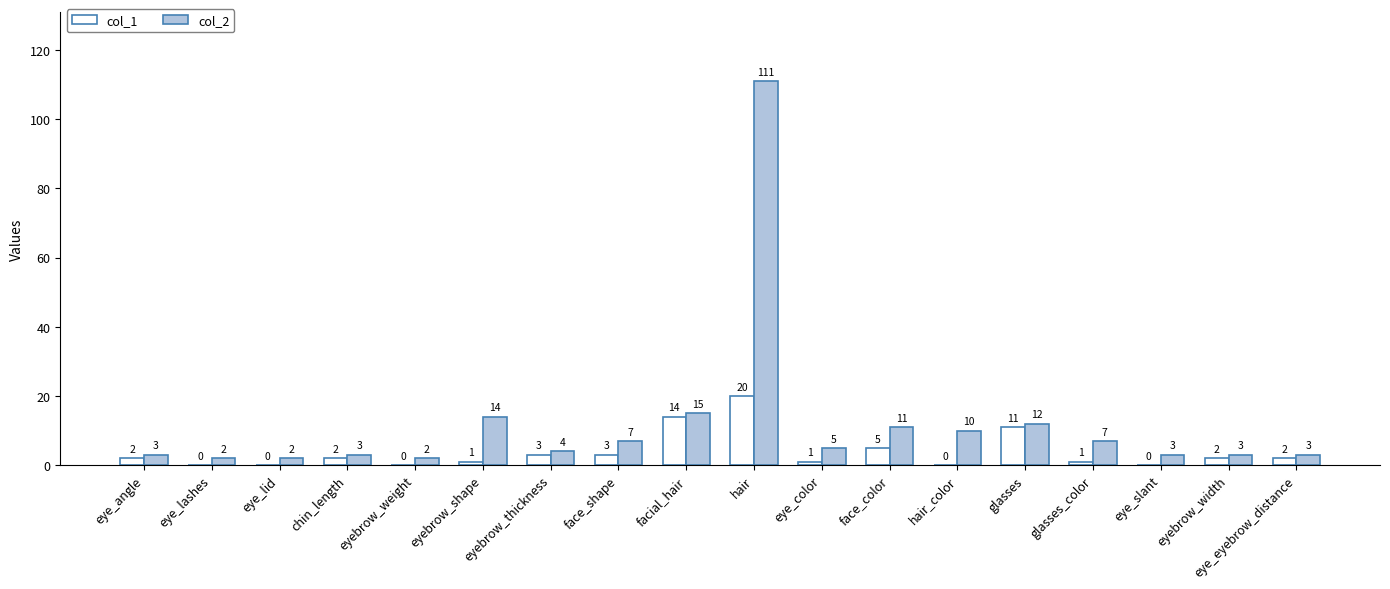

The col_1 series shows 1 at glasses_color. True or false?

True